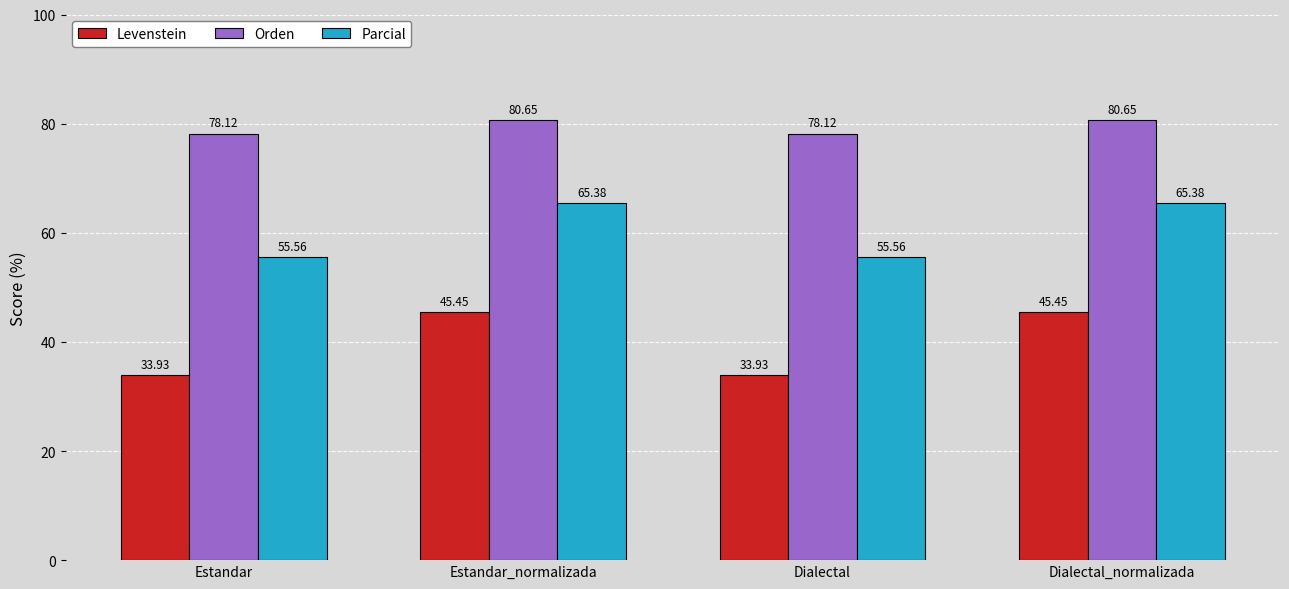

Where does the Orden series first go above 80?

Estandar_normalizada